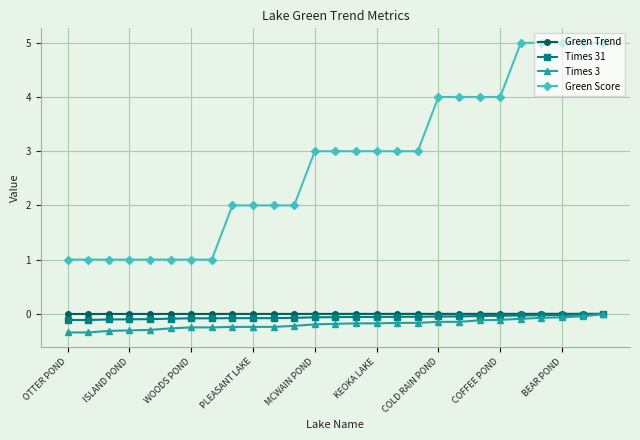

True or false: Green Score and Green Trend intersect in this chart.

False